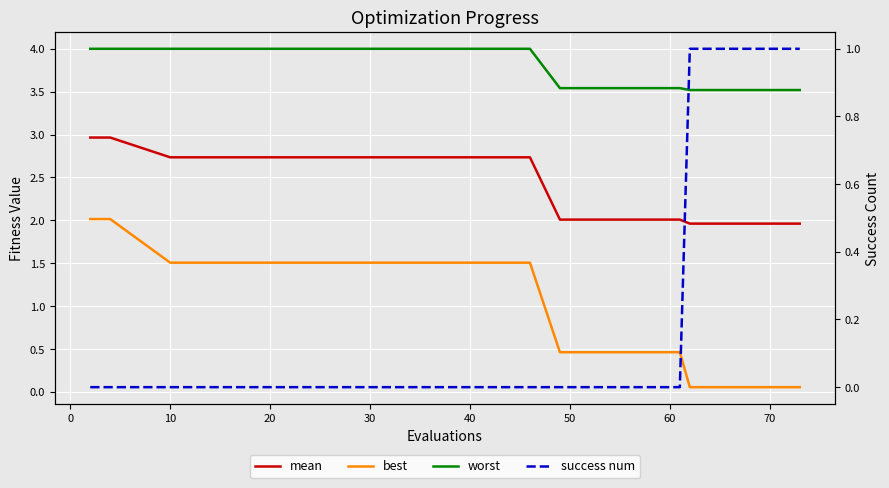

True or false: worst has more than 2 interior local peaks.

False